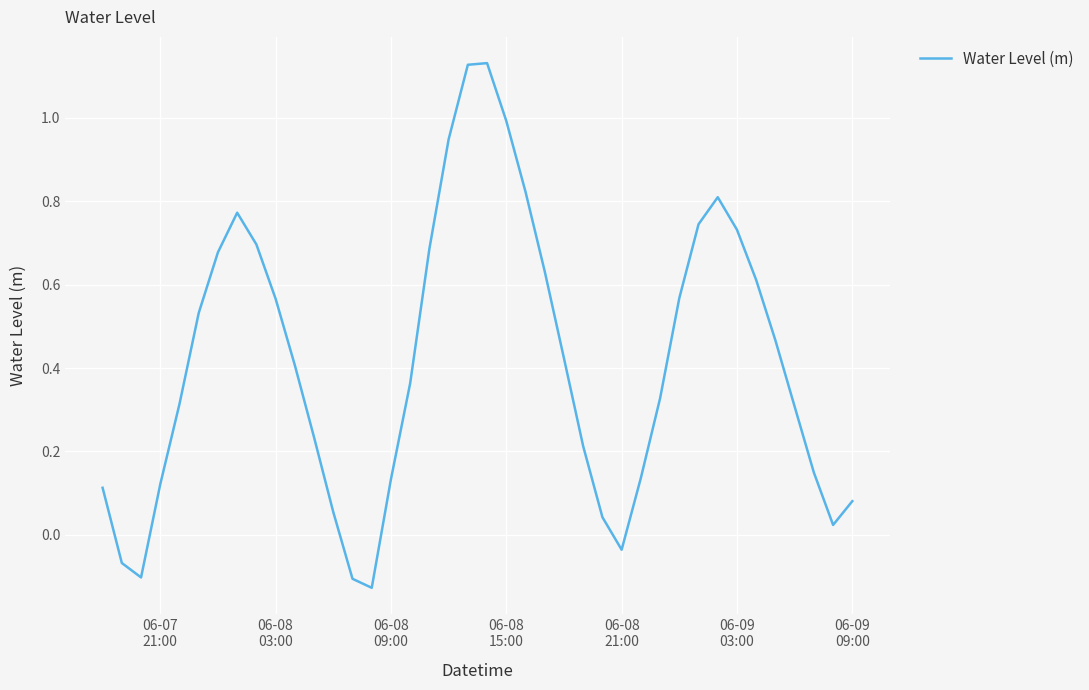

How many lines are shown in the chart?

1